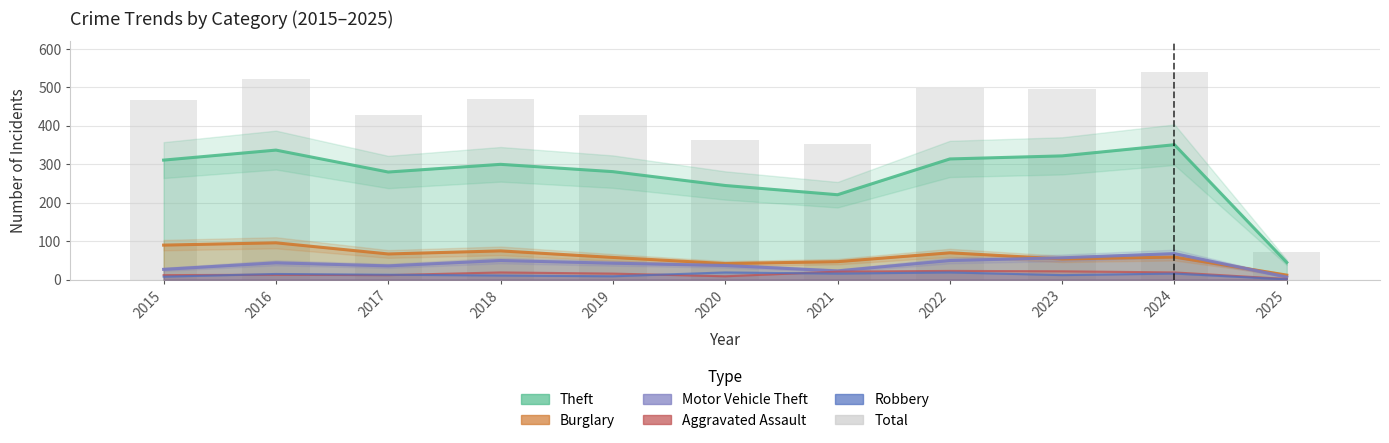

True or false: the data shows 338 at 2023.

False